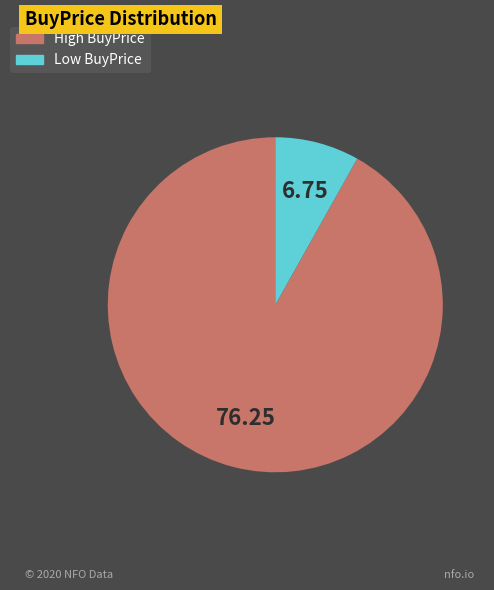

Is there a majority slice in this chart?

Yes